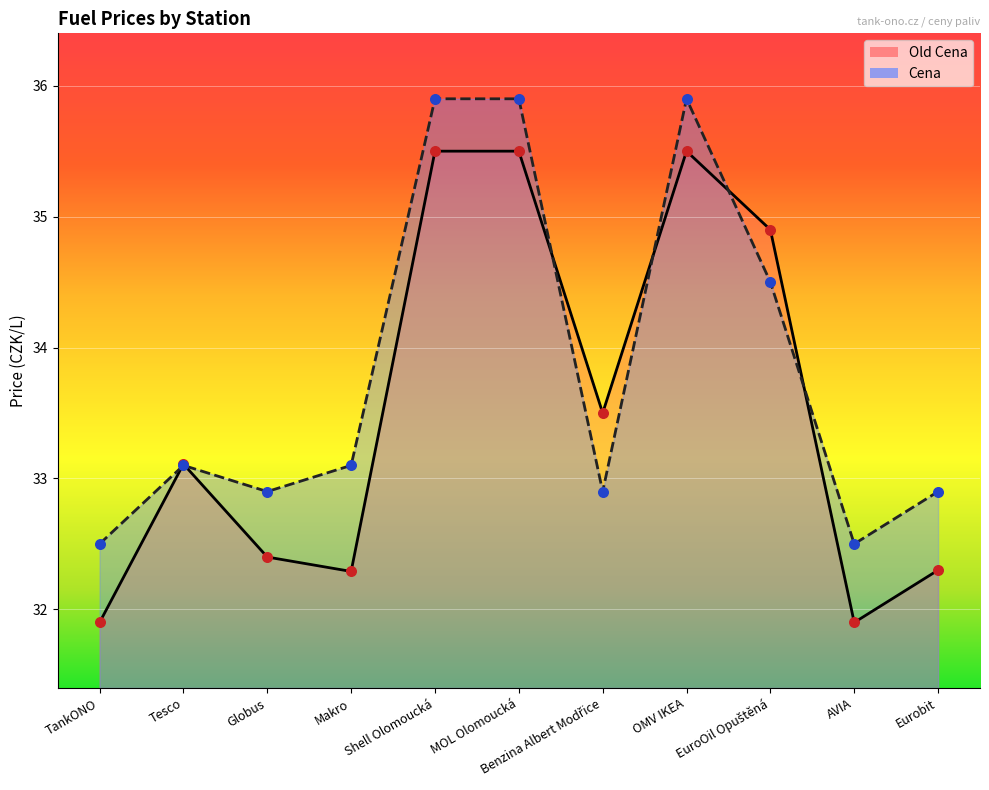

Which series contains the highest Y value?

Cena